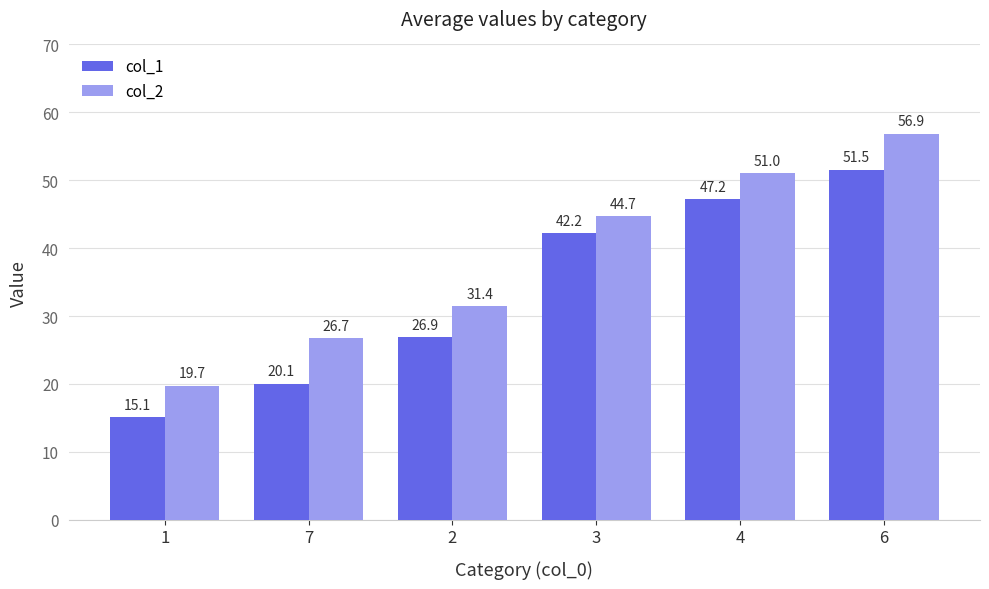

Count the number of categories in the chart.

6